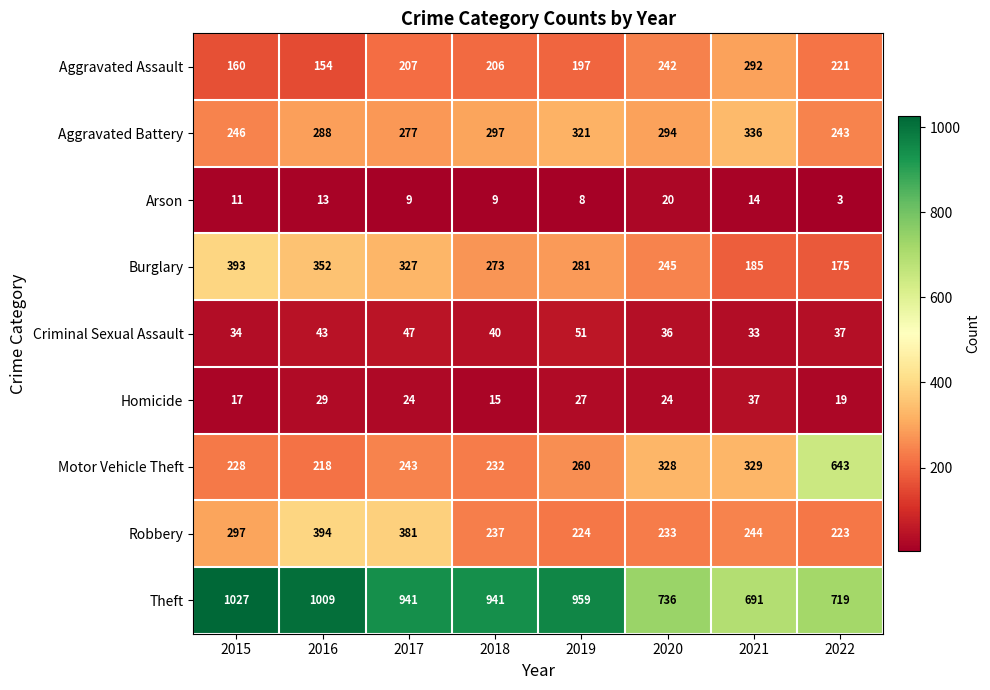

Count the number of data series in this chart.

9